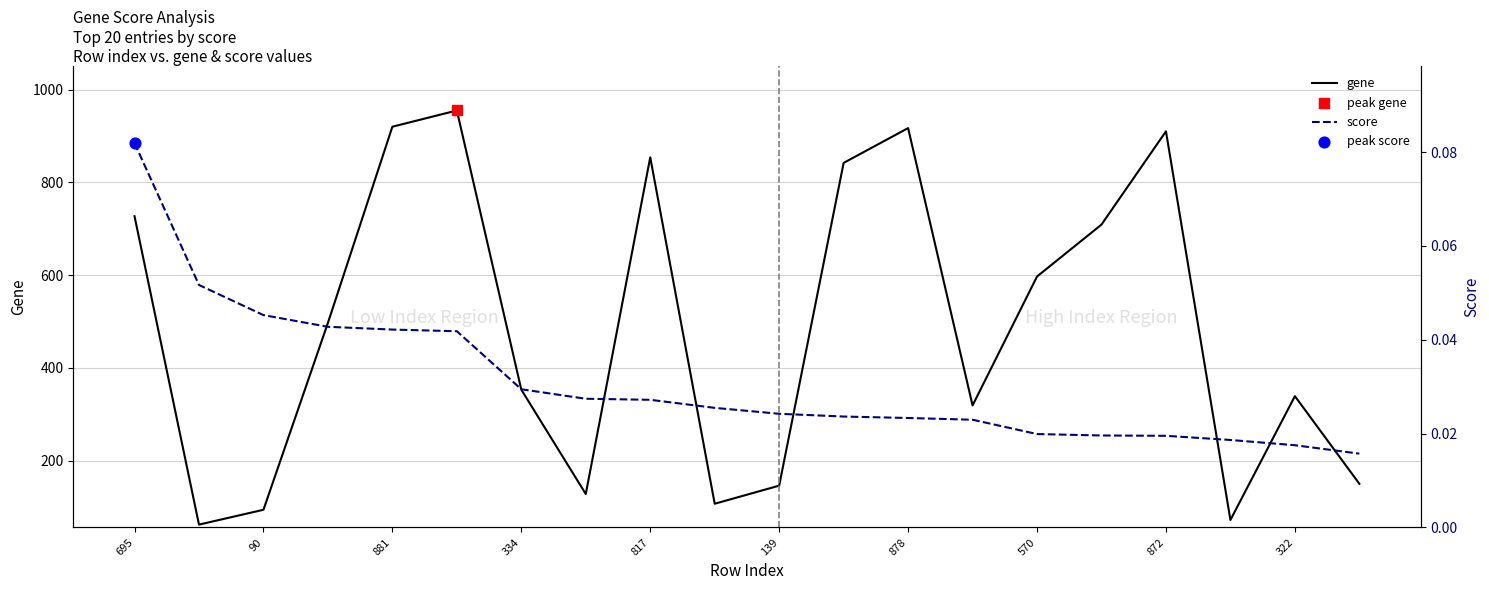

True or false: gene has a value of 146 at 139.

True